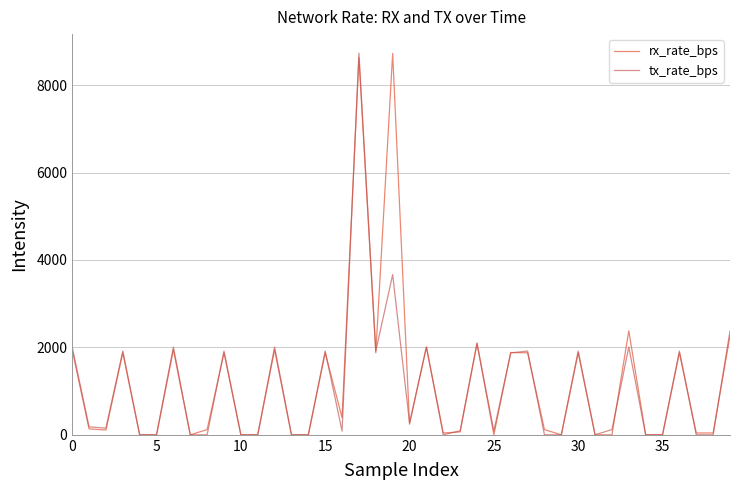

Rank the series by their average value, from lowest to highest.

tx_rate_bps, rx_rate_bps